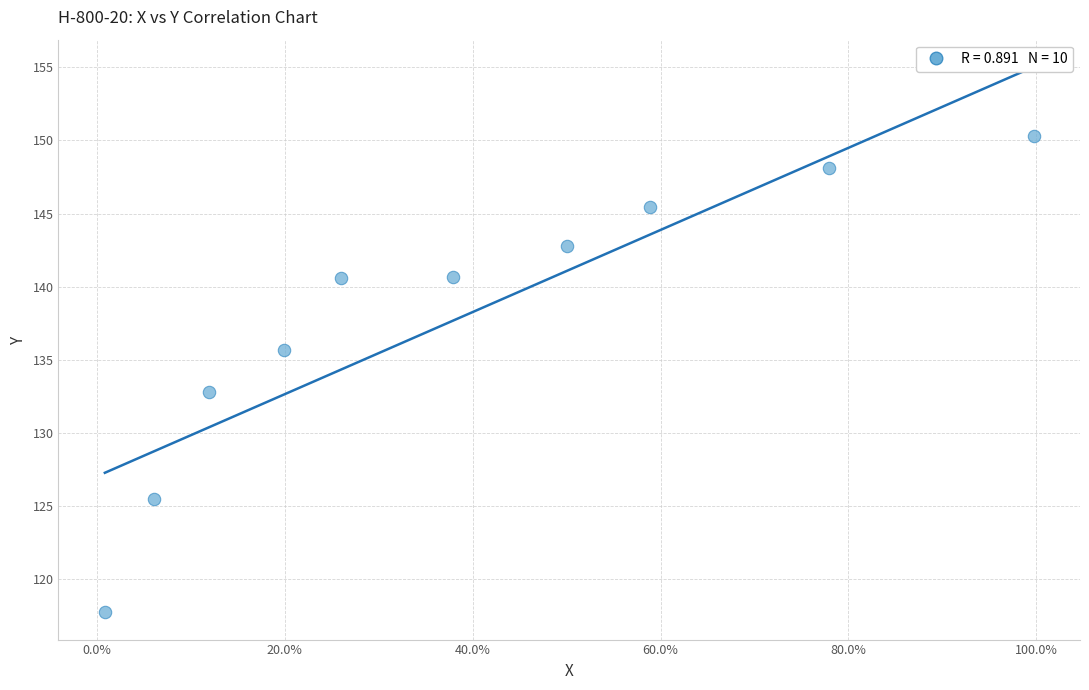

What Y value in the scatter plot is closest to 134?

132.8